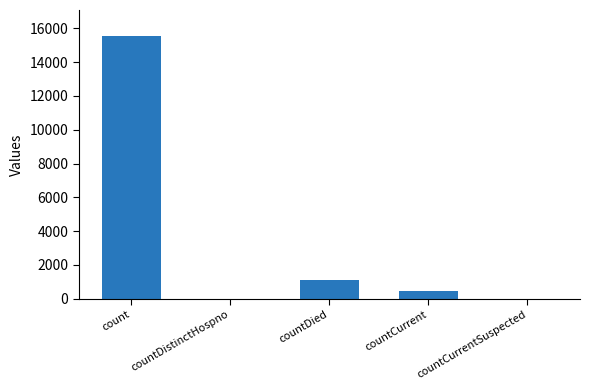

What is the approximate value at countDied?

1083